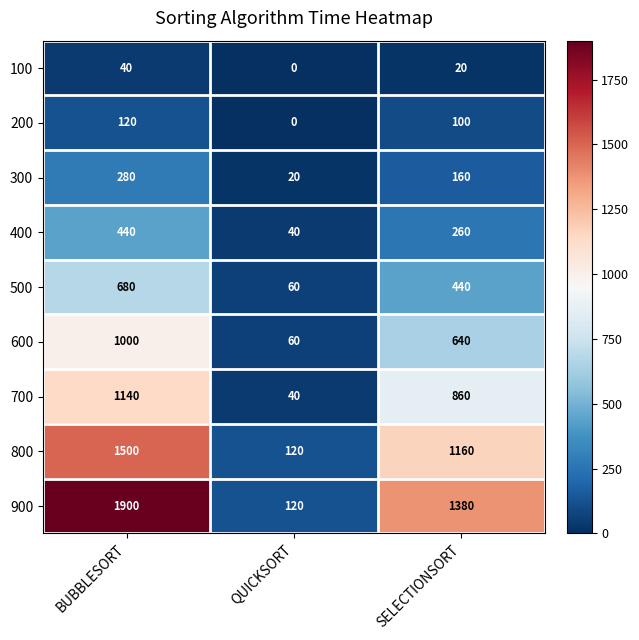

The 100 series shows 20 at SELECTIONSORT. True or false?

True